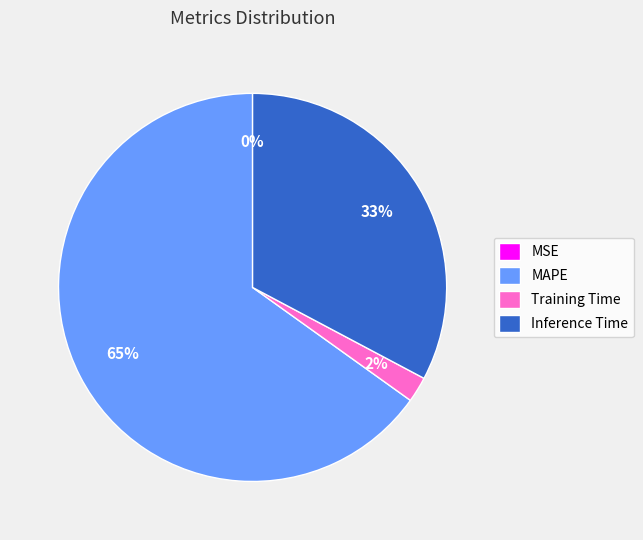

Combined, do Training Time and Inference Time account for over 50%?

No